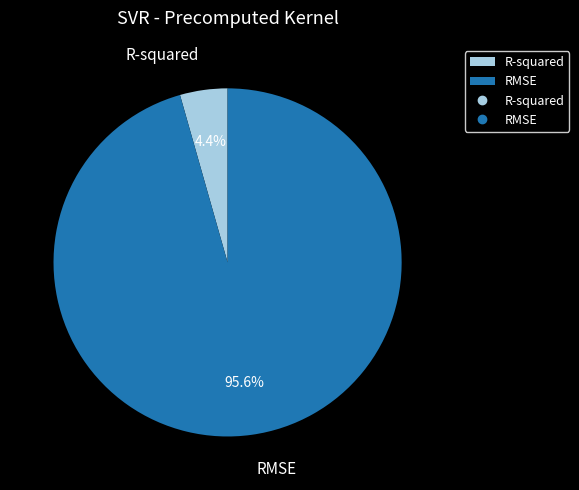

Does any single category account for the majority?

Yes